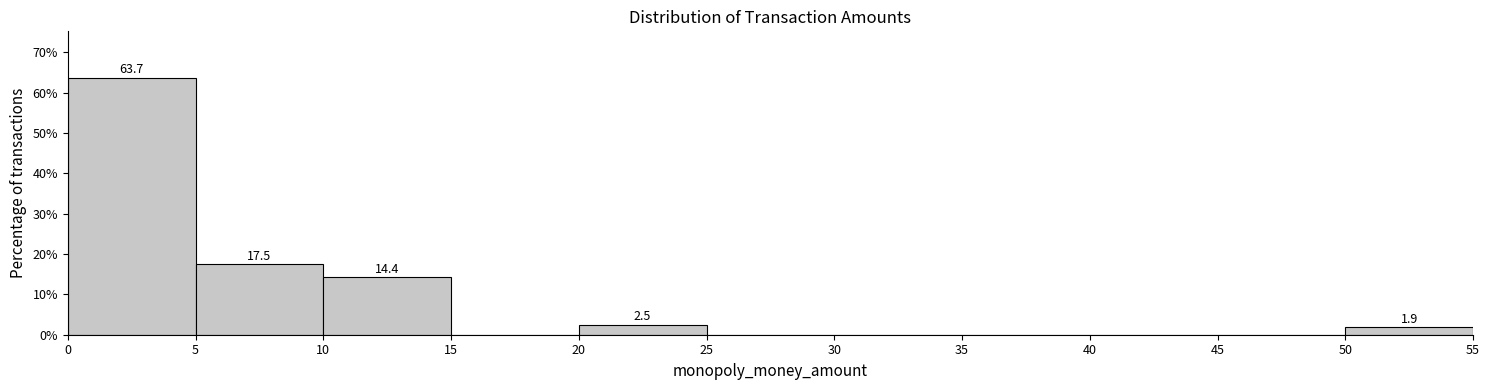

Which range on the x-axis has the tallest bar?

0 to 5